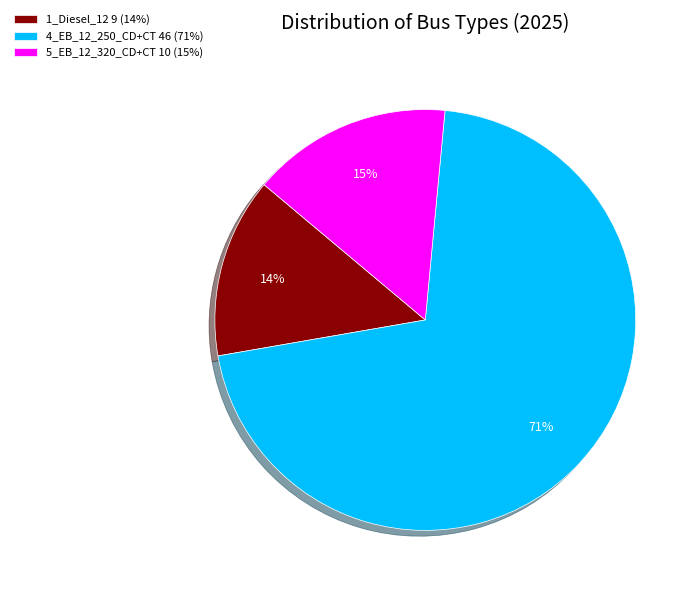

To the nearest percent, what is the average slice percentage?

33%